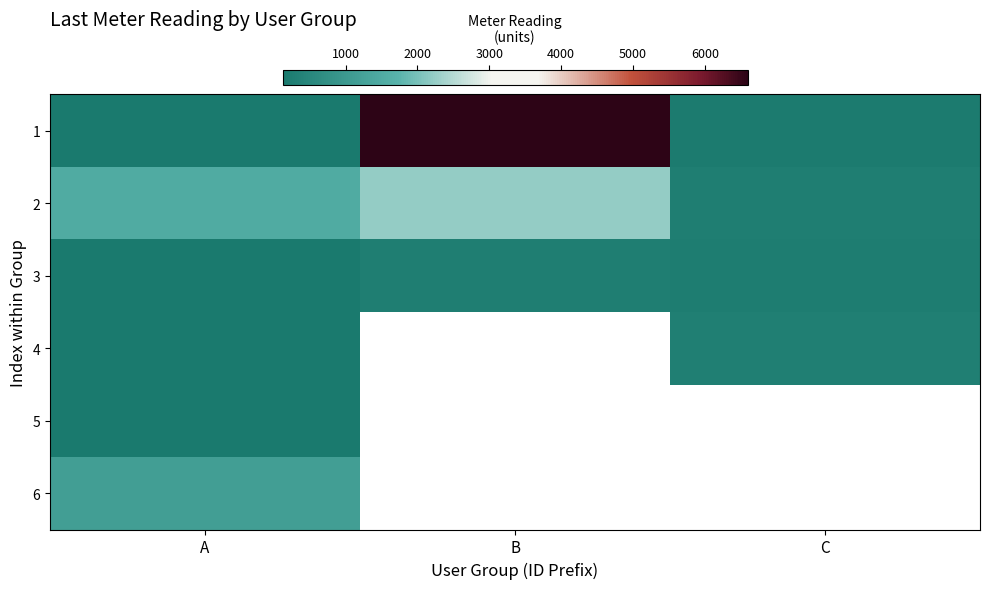

Which category has the lowest value across all series?

A